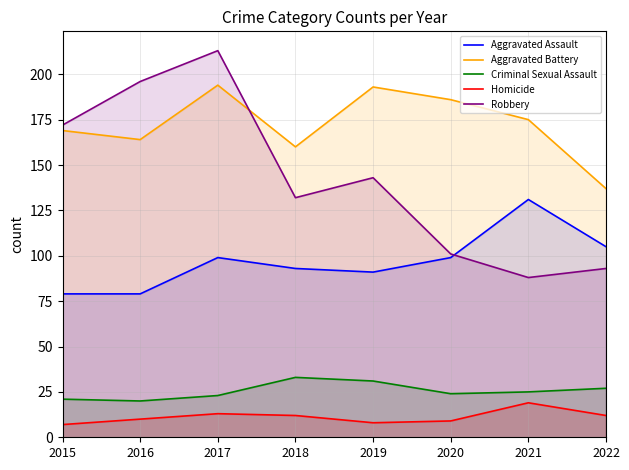

Is the value of Aggravated Battery at 2017 greater than the value of Homicide at 2020?

Yes